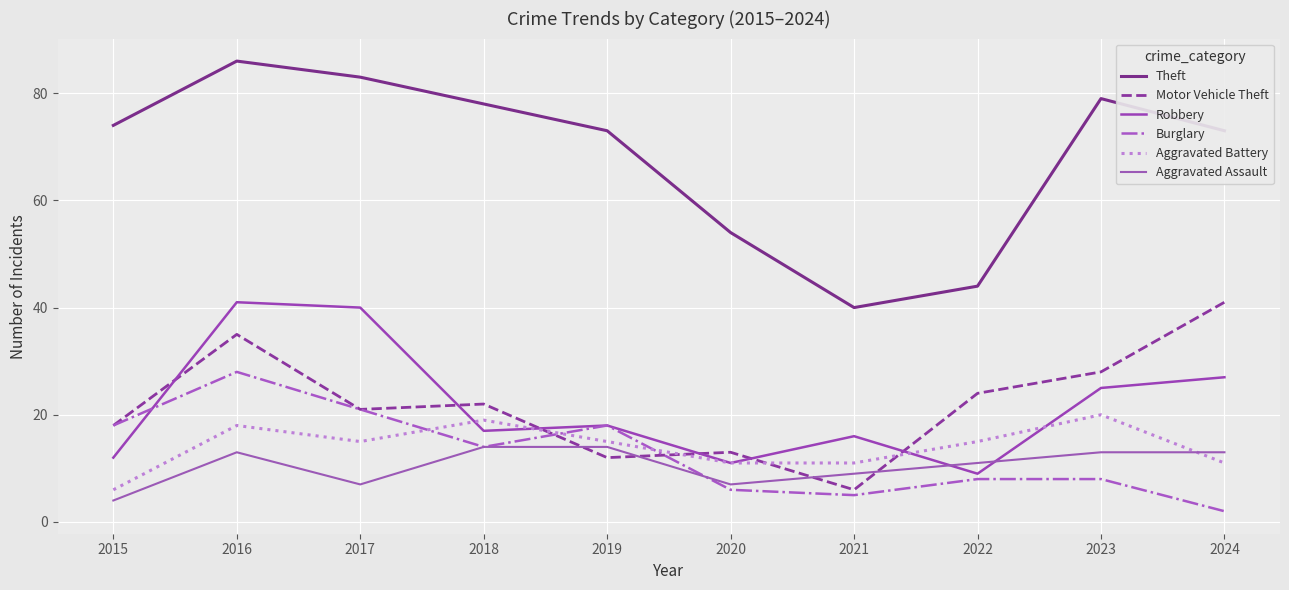

At which category does Motor Vehicle Theft reach its first local peak?

2016